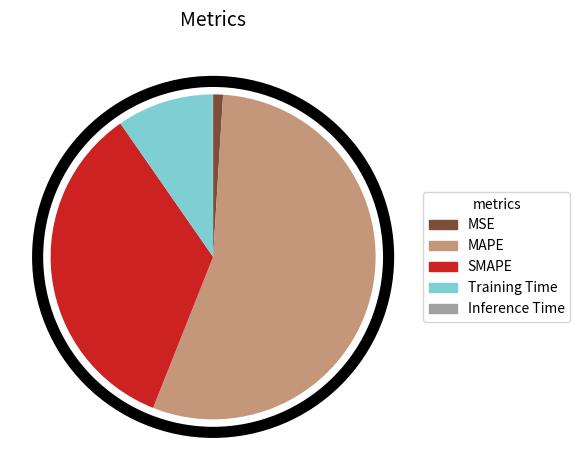

Which has a higher value, MSE or MAPE?

MAPE